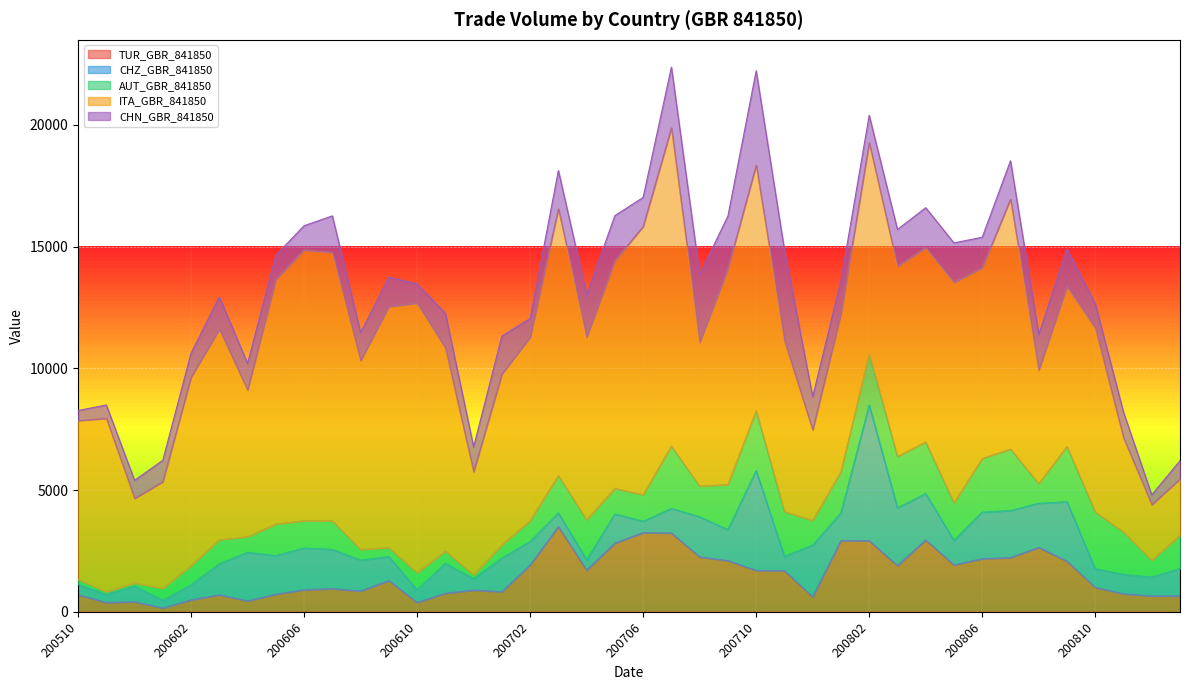

Rank the series by their maximum value, from highest to lowest.

ITA_GBR_841850, CHZ_GBR_841850, CHN_GBR_841850, TUR_GBR_841850, AUT_GBR_841850